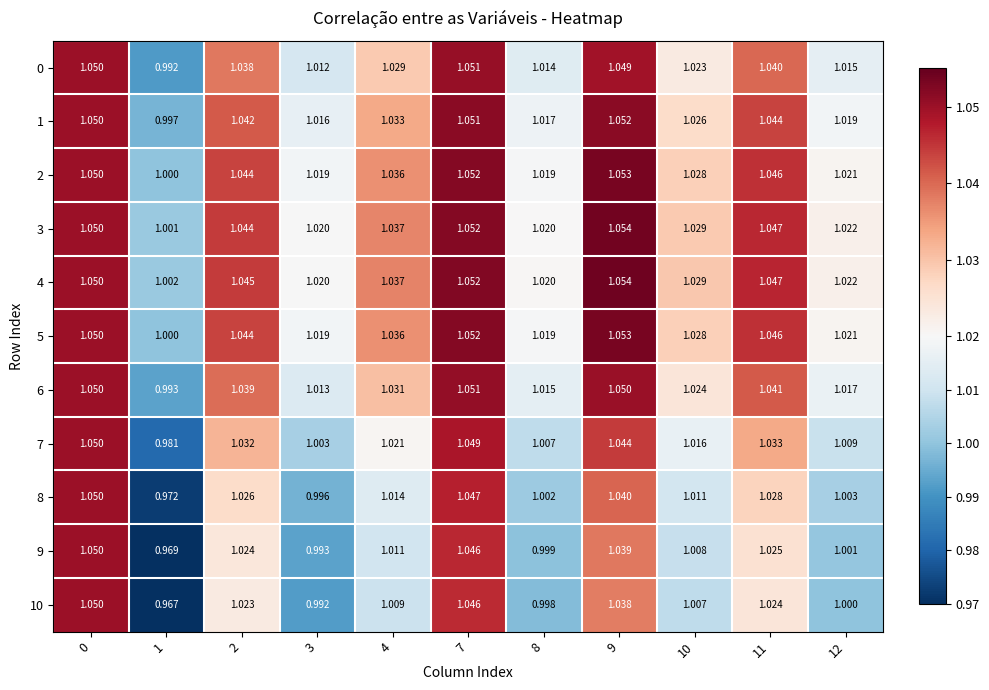

Which series has the largest total across all categories?

4